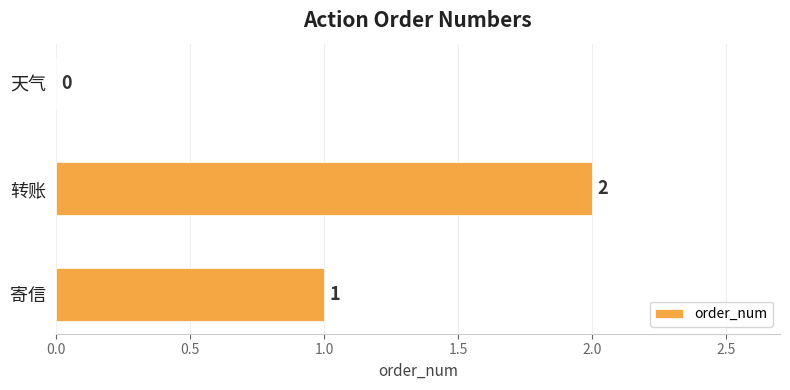

Approximately how many times larger is the value at 转账 compared to 寄信?

2.0